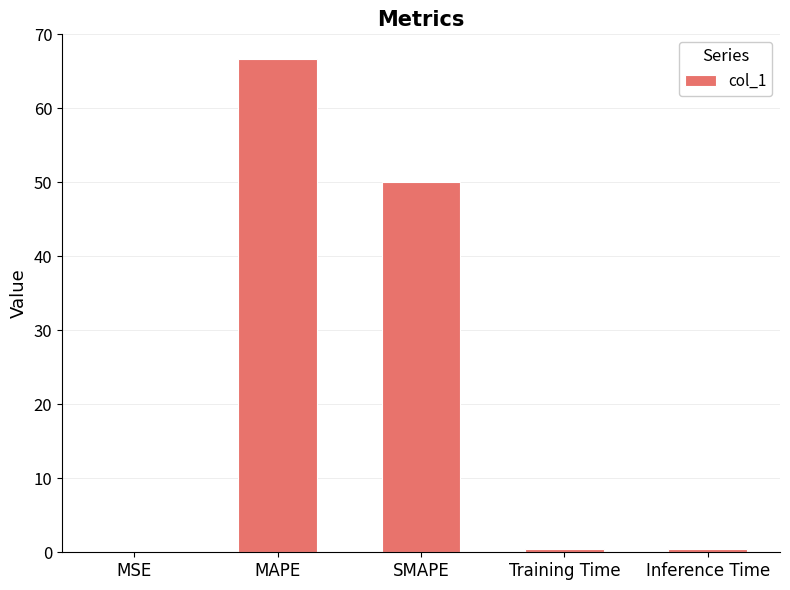

What is the sum of the values at Inference Time and MSE?

0.5